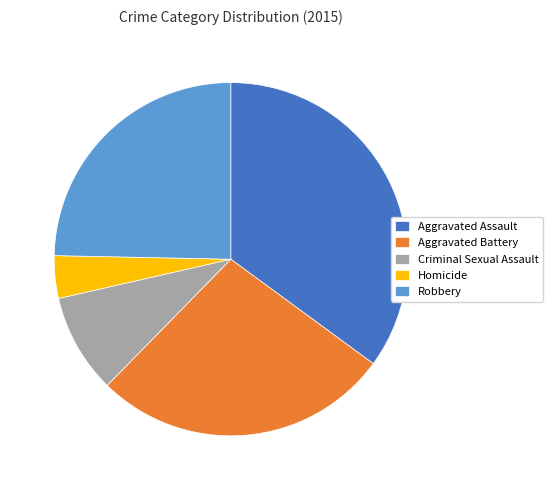

Which category has the biggest portion of the pie?

Aggravated Assault